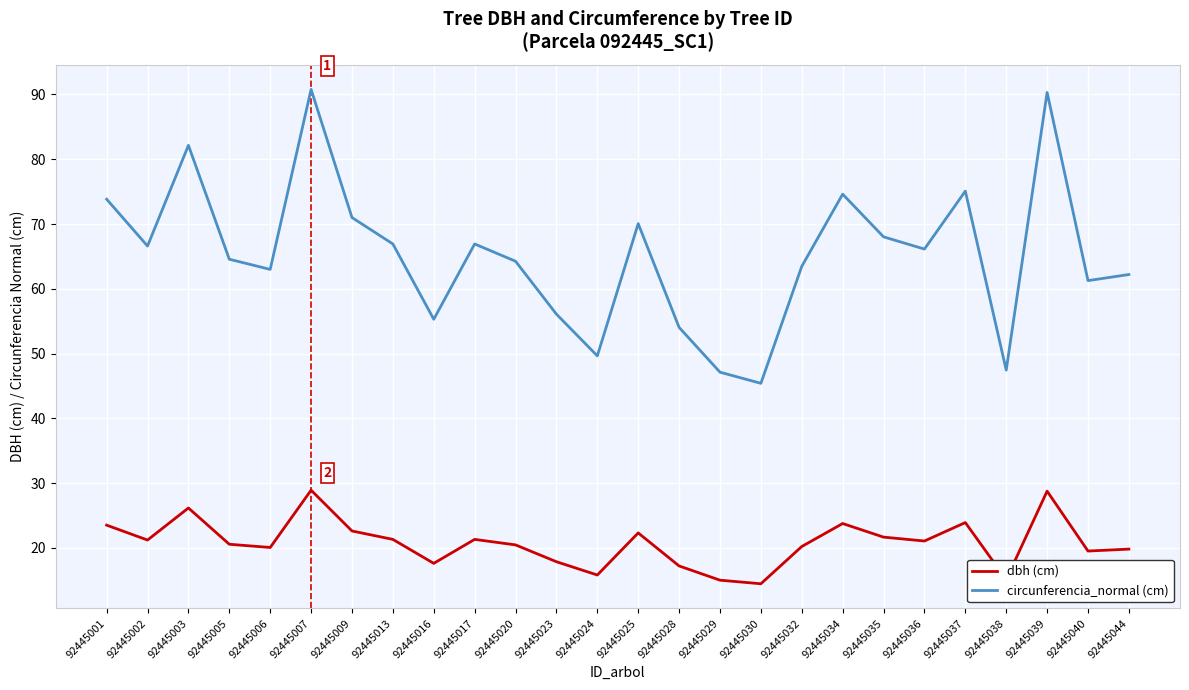

What is the maximum value shown in the chart?

90.8